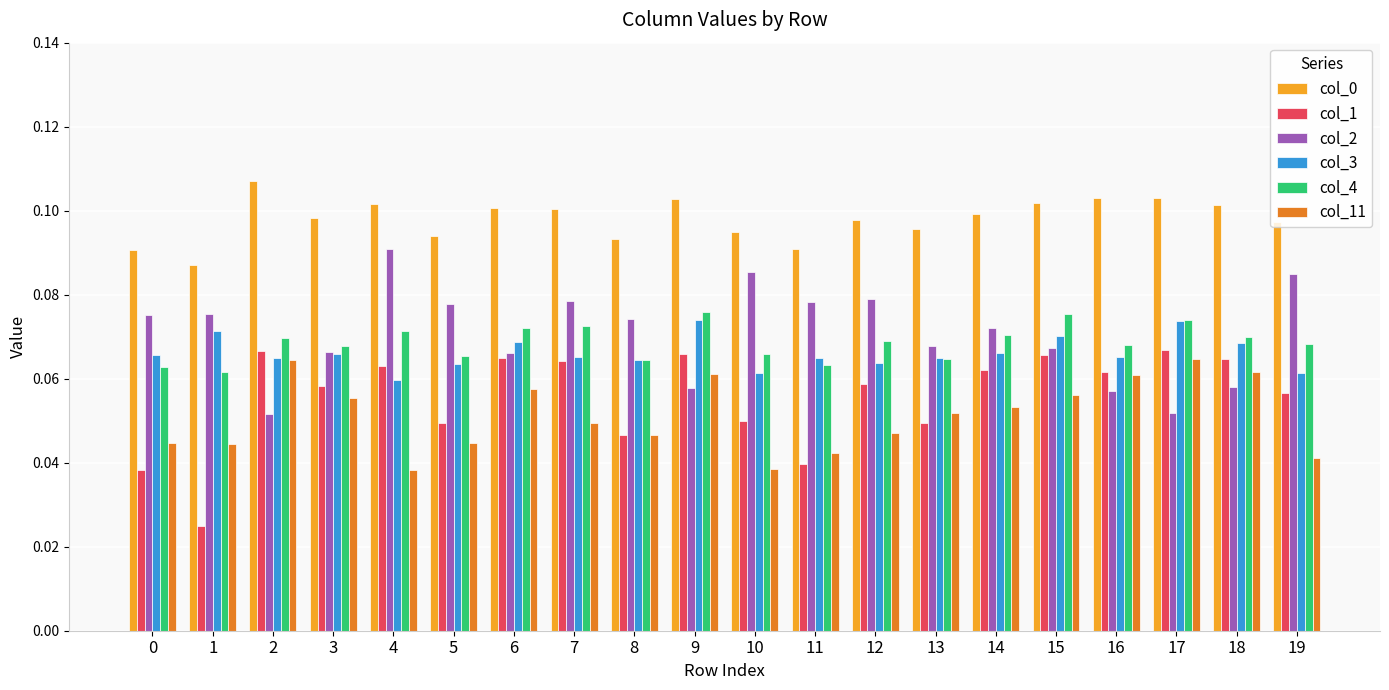

How many col_3 values are between 0 and 1?

20